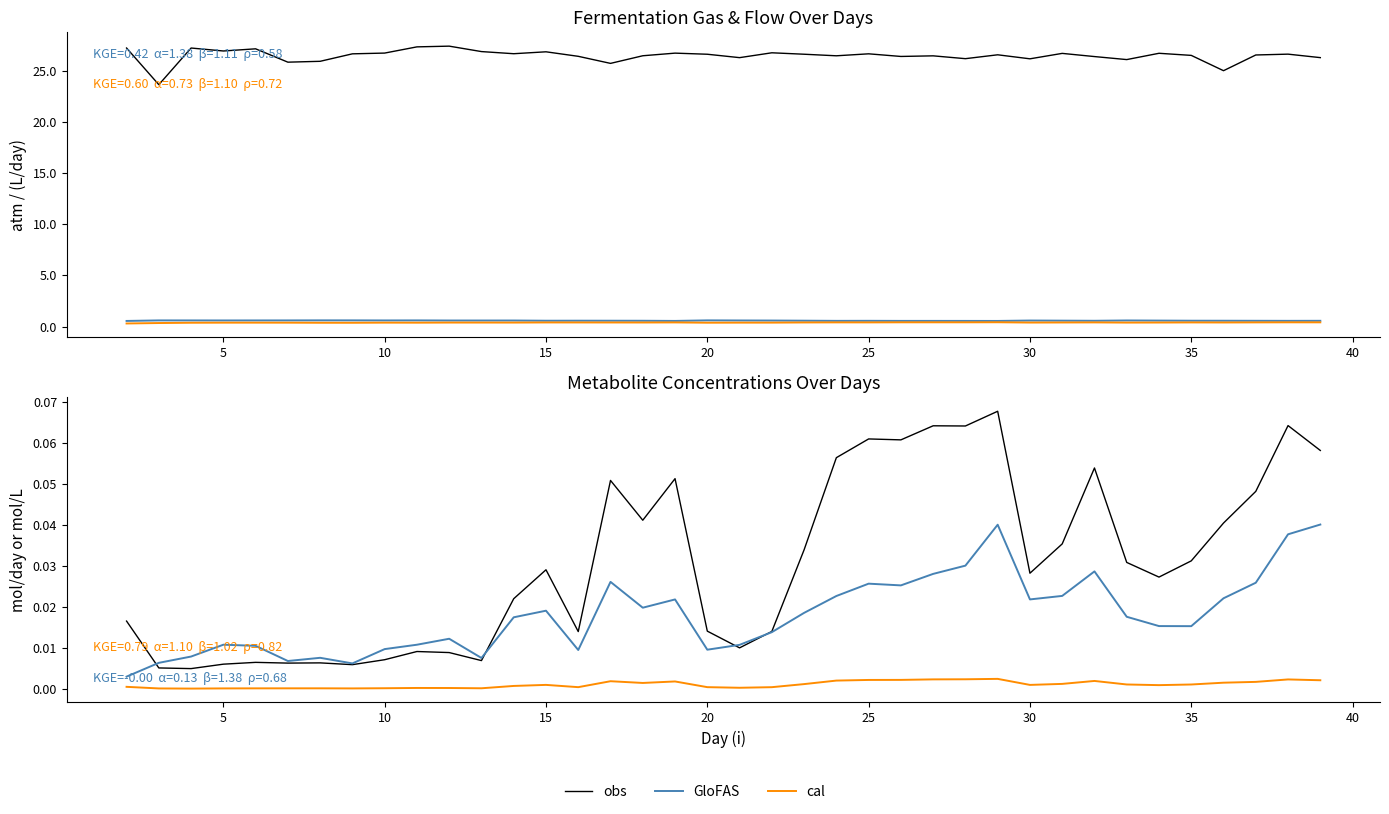

True or false: PCH4 (atm) and Acetate (mol/L) intersect in this chart.

False